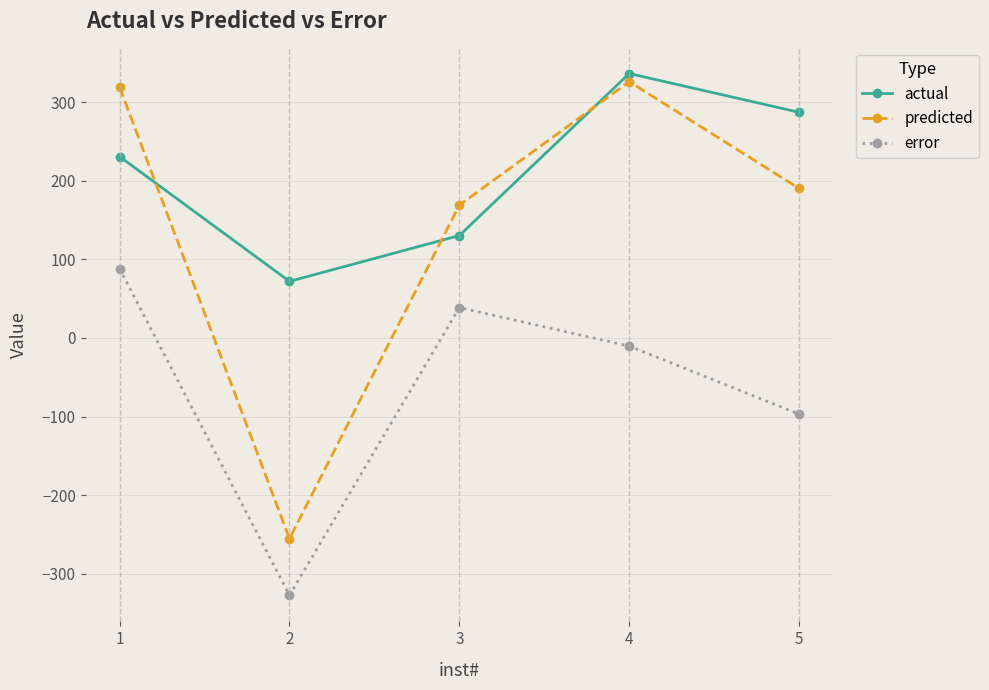

How many negative values does the error series have?

3